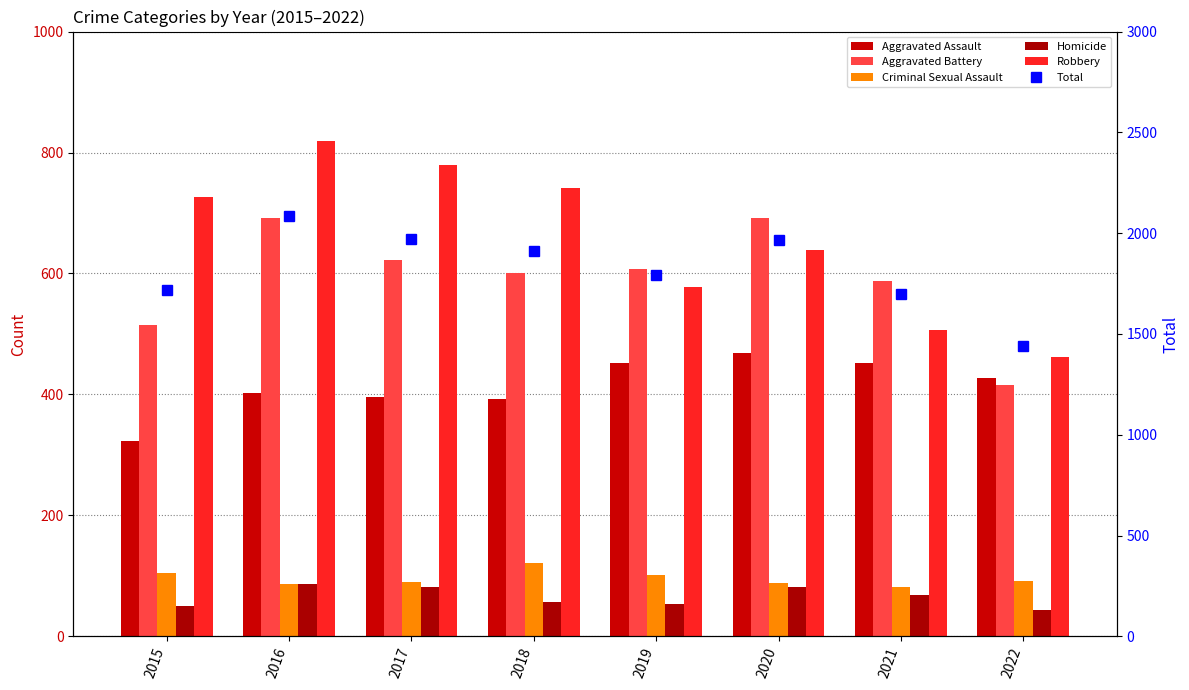

What is the difference between the second highest and minimum values in the Aggravated Assault series?

129